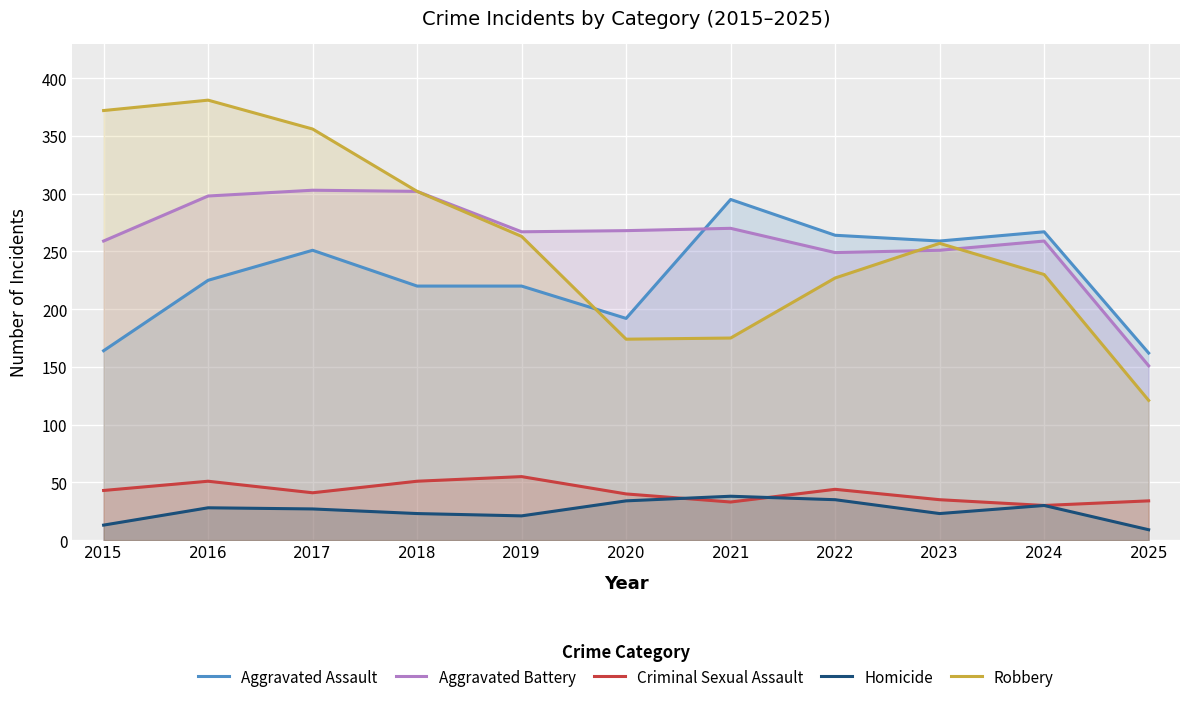

Read the Aggravated Assault value at 2024, to the nearest 5.

265